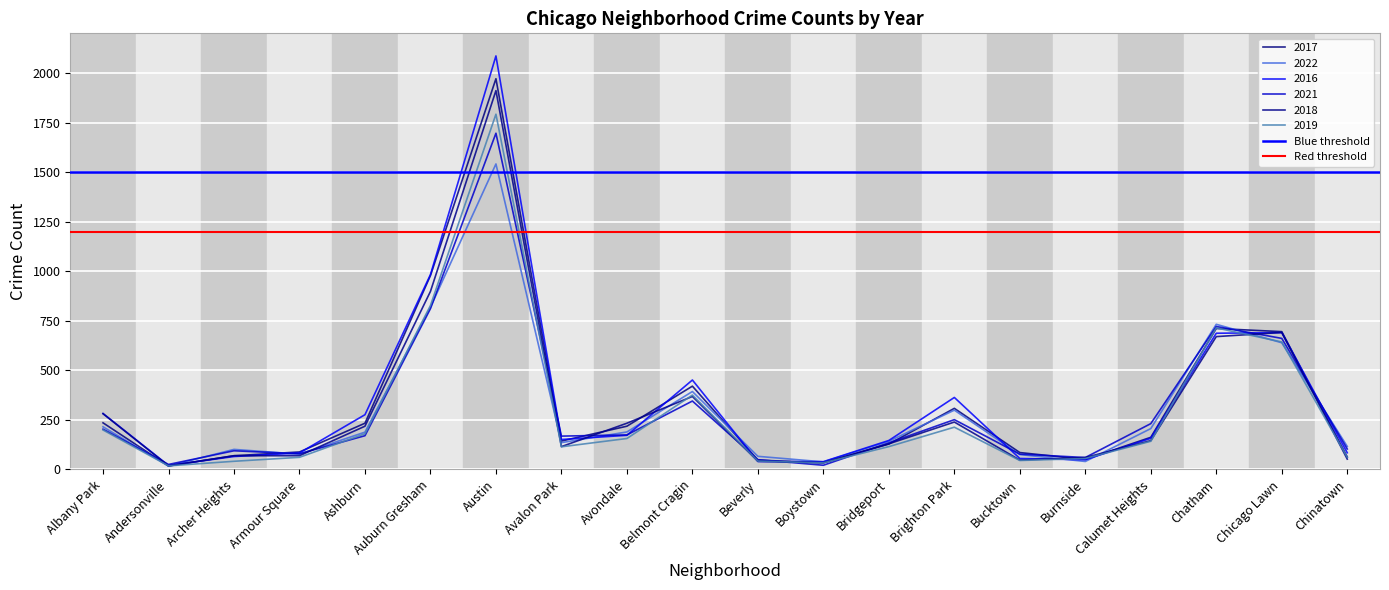

What is the approximate value of Red threshold at Albany Park?

1200